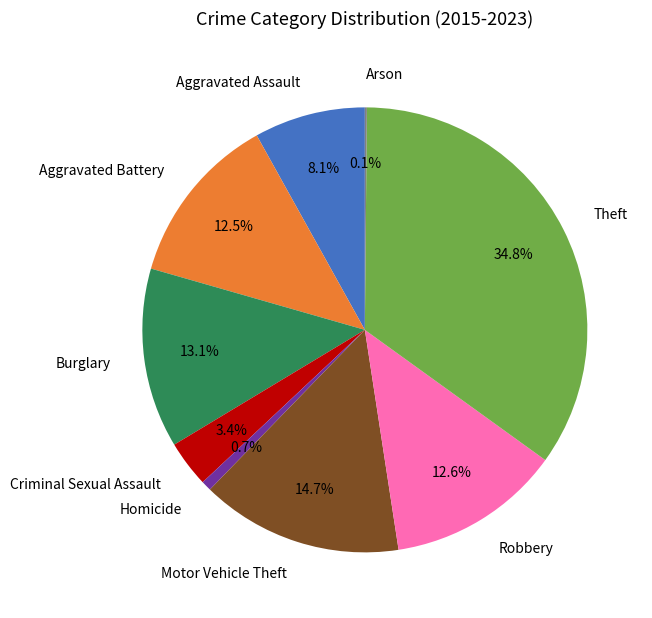

What percentage is the Theft slice, to the nearest percent?

35%